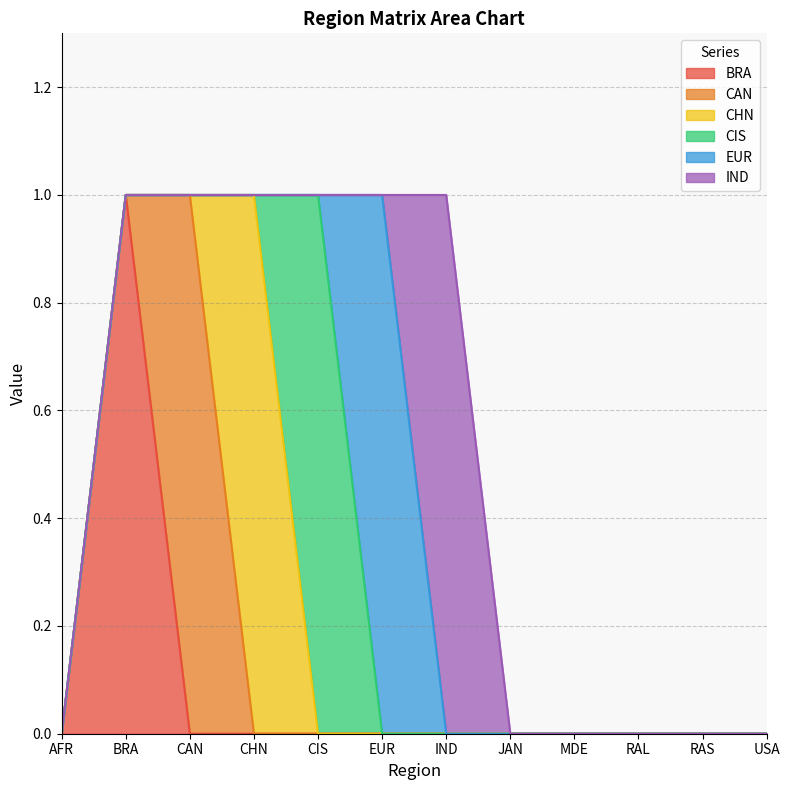

How many intersections are there between CAN and CHN?

1